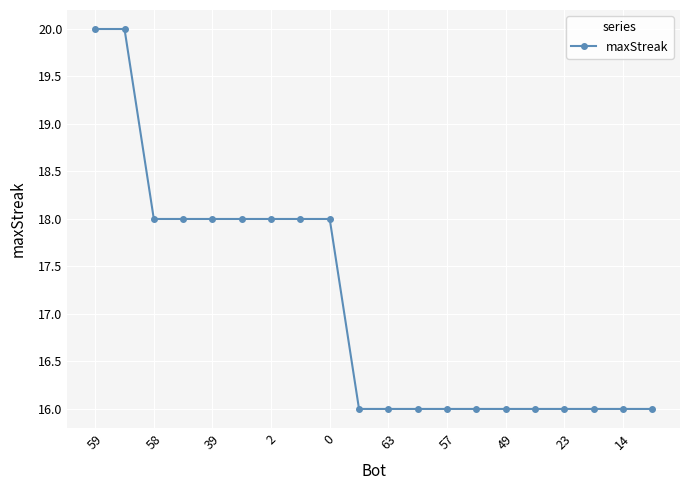

What is the average value?

17